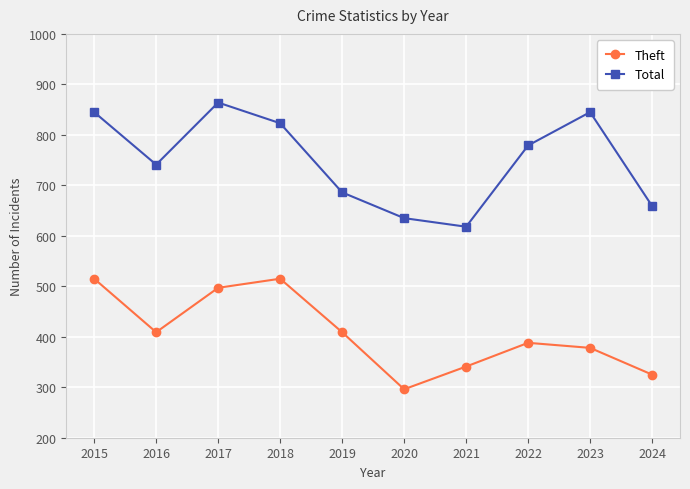

Rank the series by their average value, from highest to lowest.

Total, Theft